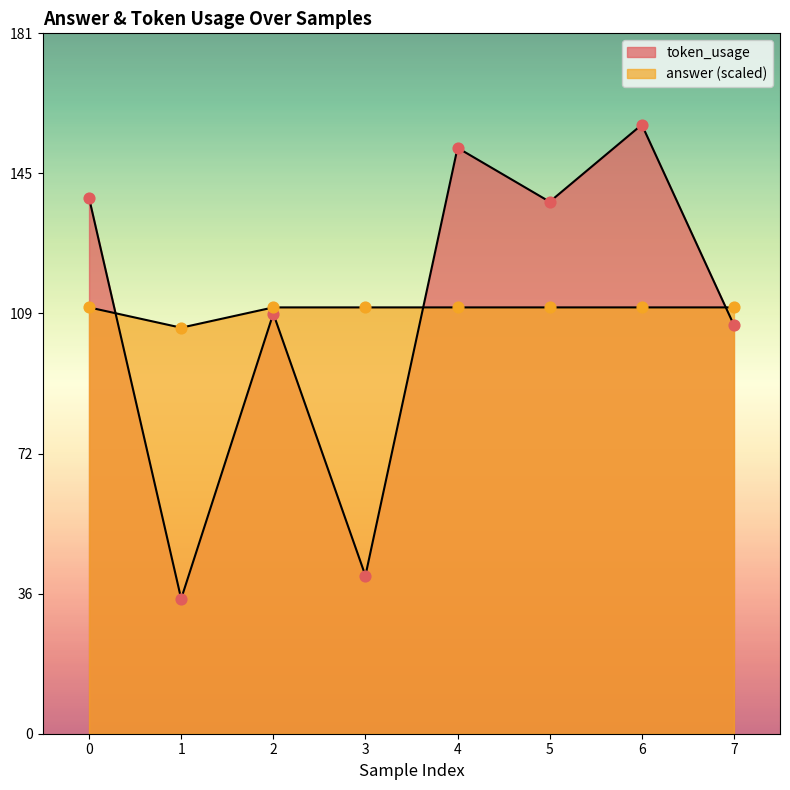

Is the value of token_usage at 4 greater than the value of answer at 1?

Yes